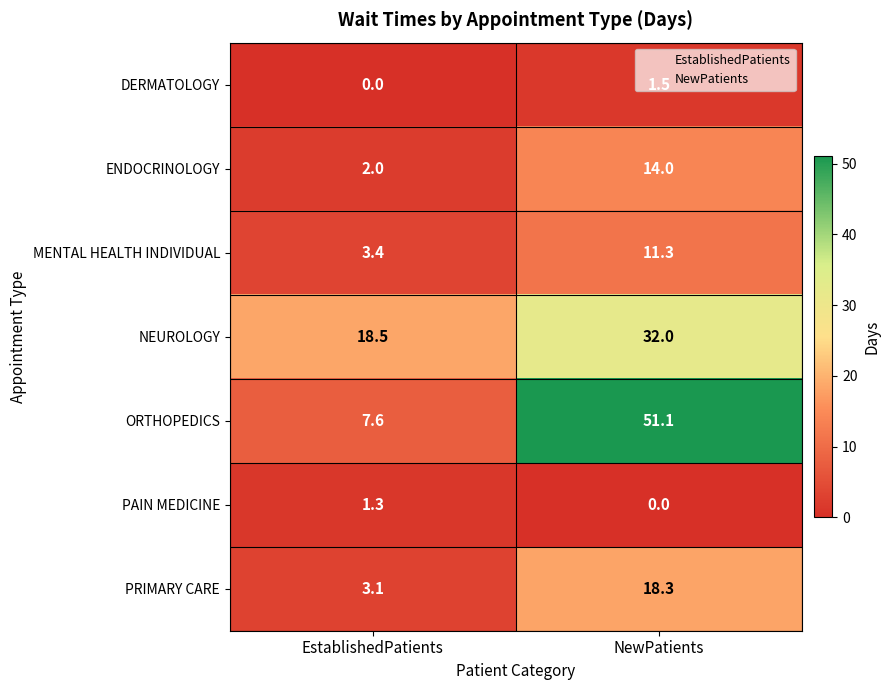

At NewPatients, list the series in order from smallest to largest.

PAIN MEDICINE, DERMATOLOGY, MENTAL HEALTH INDIVIDUAL, ENDOCRINOLOGY, PRIMARY CARE, NEUROLOGY, ORTHOPEDICS